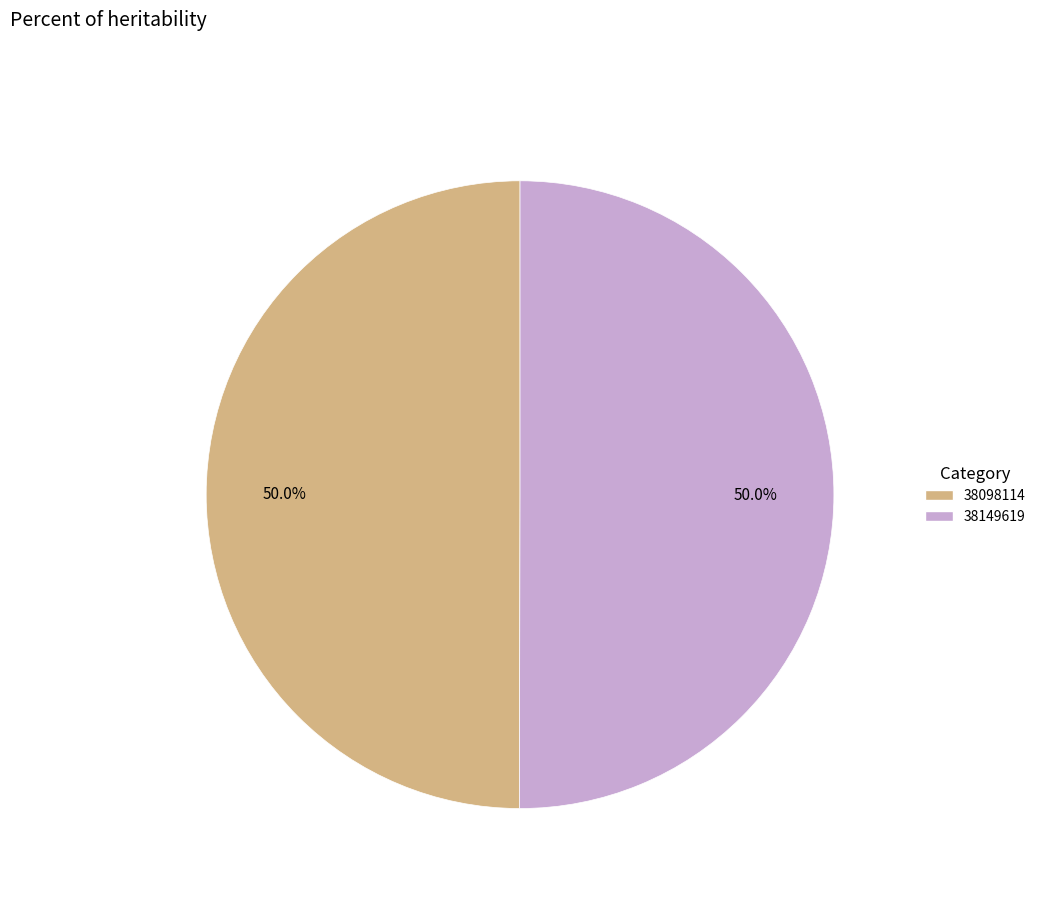

Is it true that 38149619 is 50% of the pie?

True